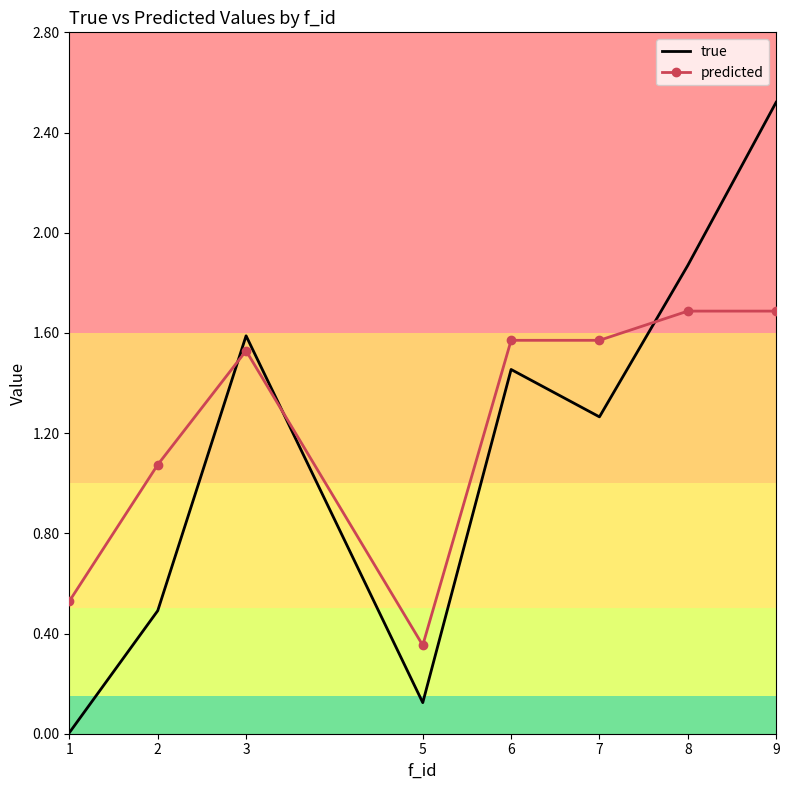

What is the total value across all series at 6?

3.0